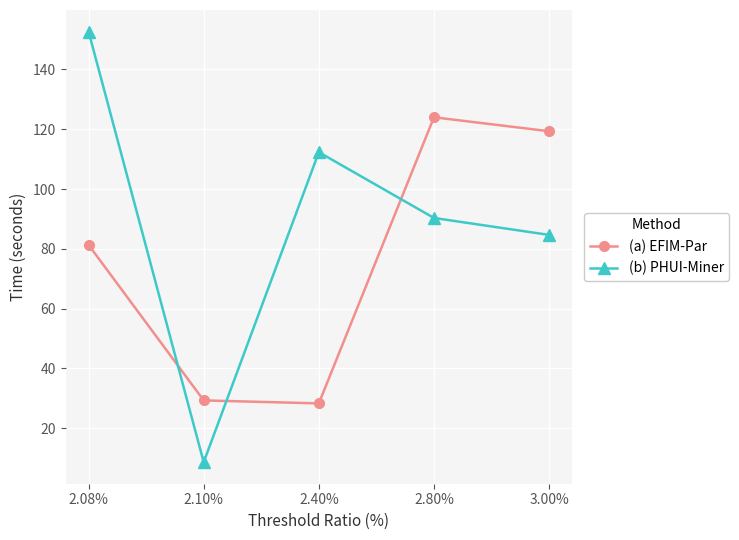

Reading right to left, extract all data points from this chart.

(a) EFIM-Par: 119.3	124.0	28.3	29.3	81.3
(b) PHUI-Miner: 84.7	90.3	112.3	8.7	152.7